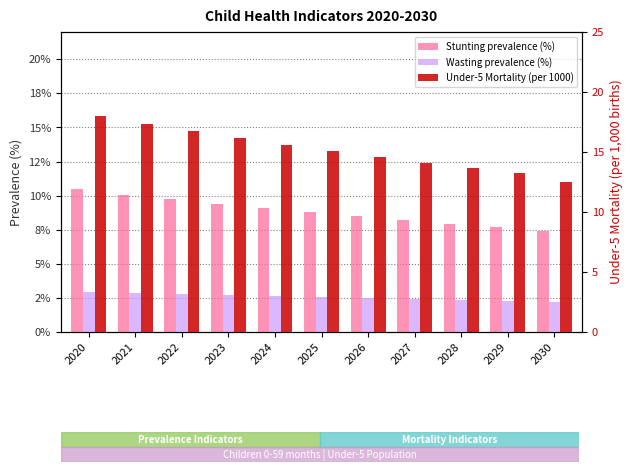

At how many categories does at least one series exceed 16?

4